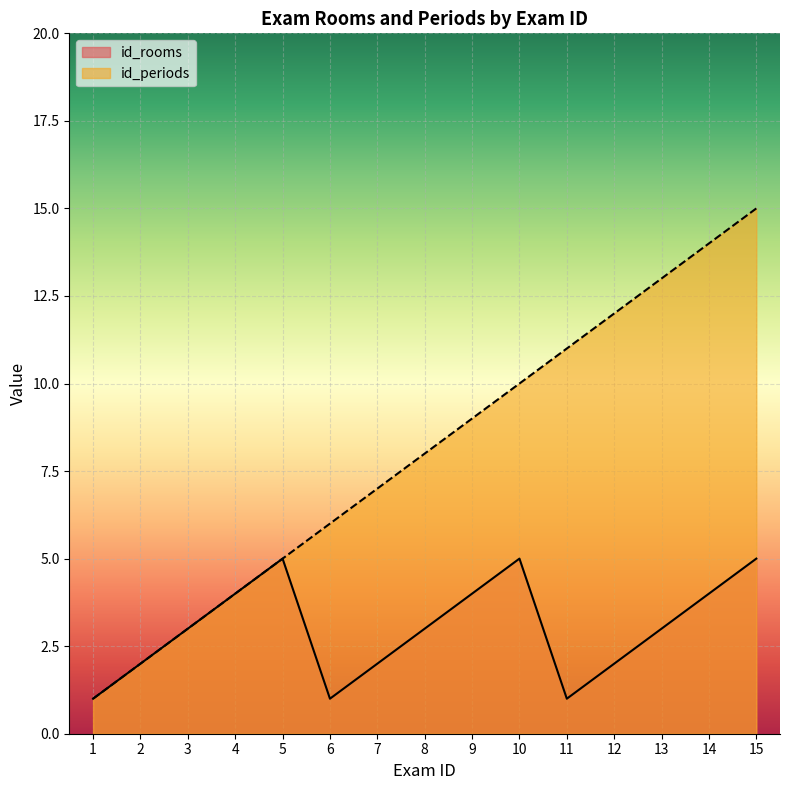

List the series in order of their peak value, highest first.

id_periods, id_rooms